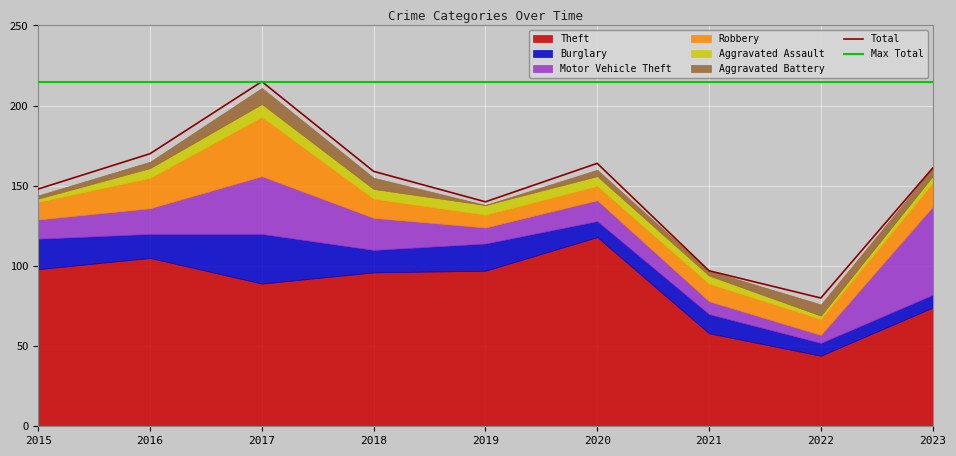

Between 2020 and 2019, which is larger?

2020